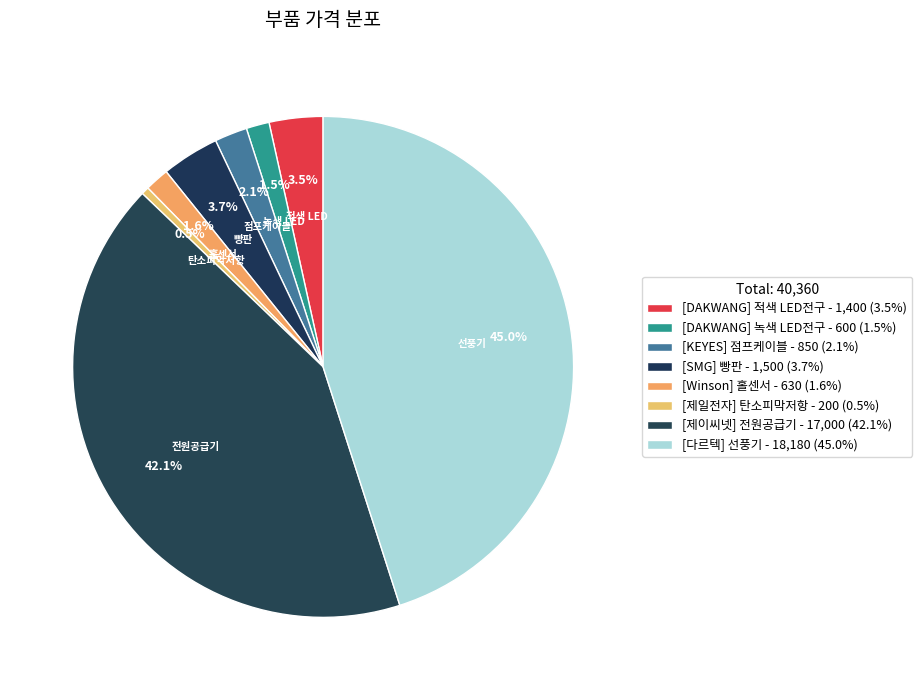

Count the number of slices in the pie.

8